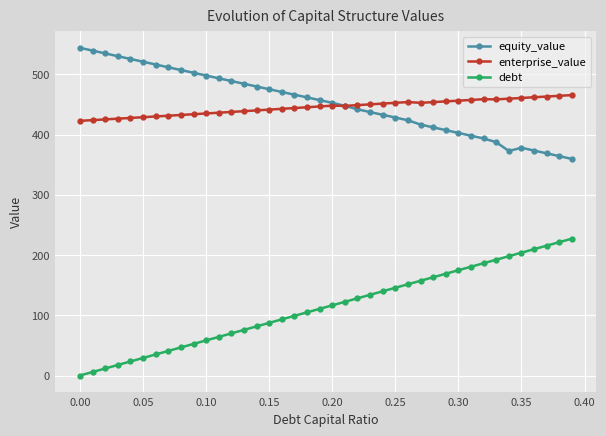

True or false: debt and equity_value cross at least once.

False